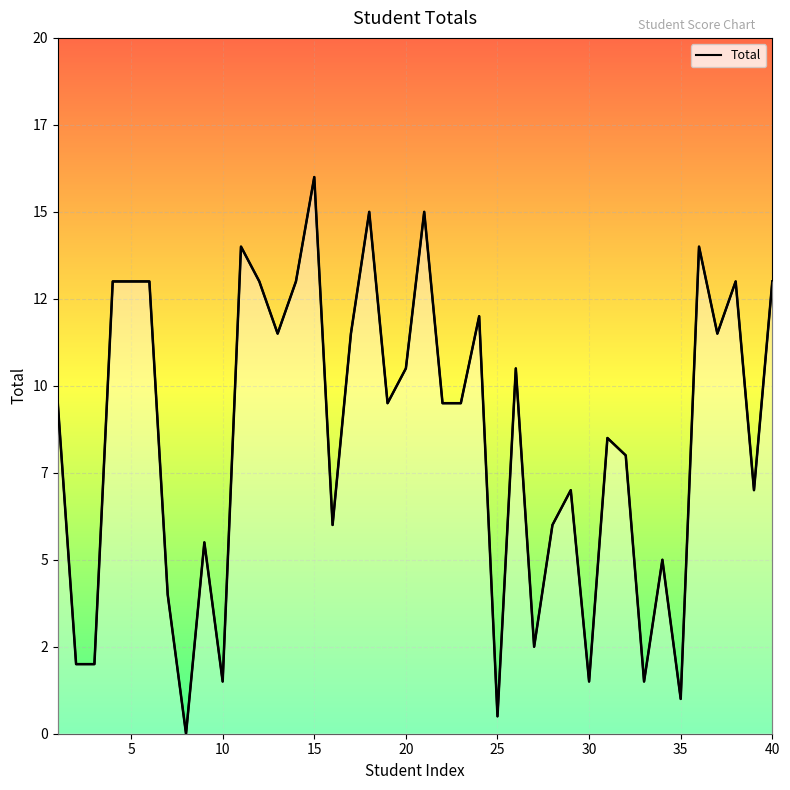

Reading left to right, what are all the values shown in this chart?

9.5	2.0	2.0	13.0	13.0	13.0	4.0	0.0	5.5	1.5	14.0	13.0	11.5	13.0	16.0	6.0	11.5	15.0	9.5	10.5	15.0	9.5	9.5	12.0	0.5	10.5	2.5	6.0	7.0	1.5	8.5	8.0	1.5	5.0	1.0	14.0	11.5	13.0	7.0	13.0